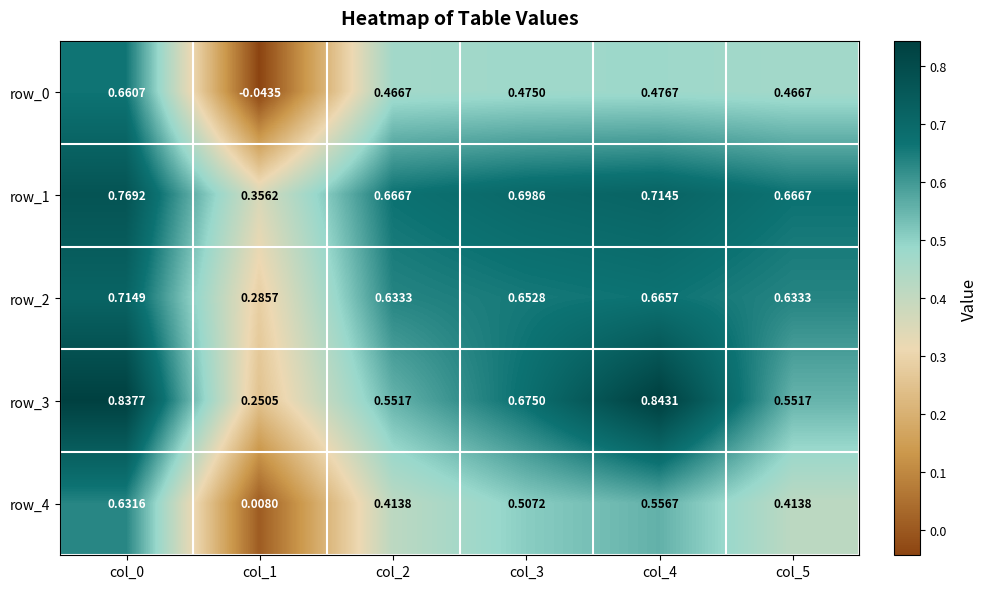

How many values in the row_0 series exceed 0?

5